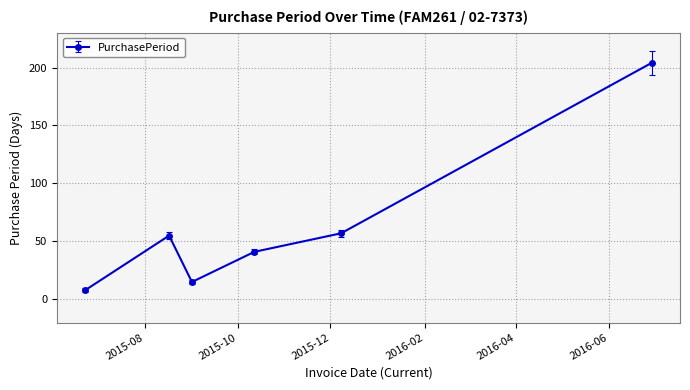

What is the maximum value shown in the chart?

204